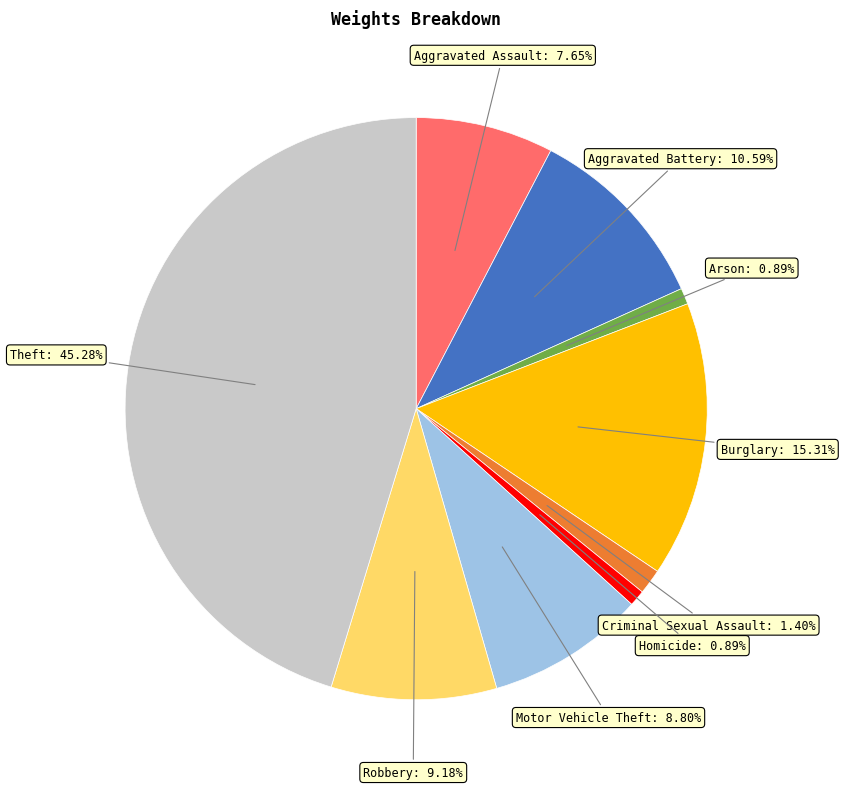

Does any single category account for the majority?

No